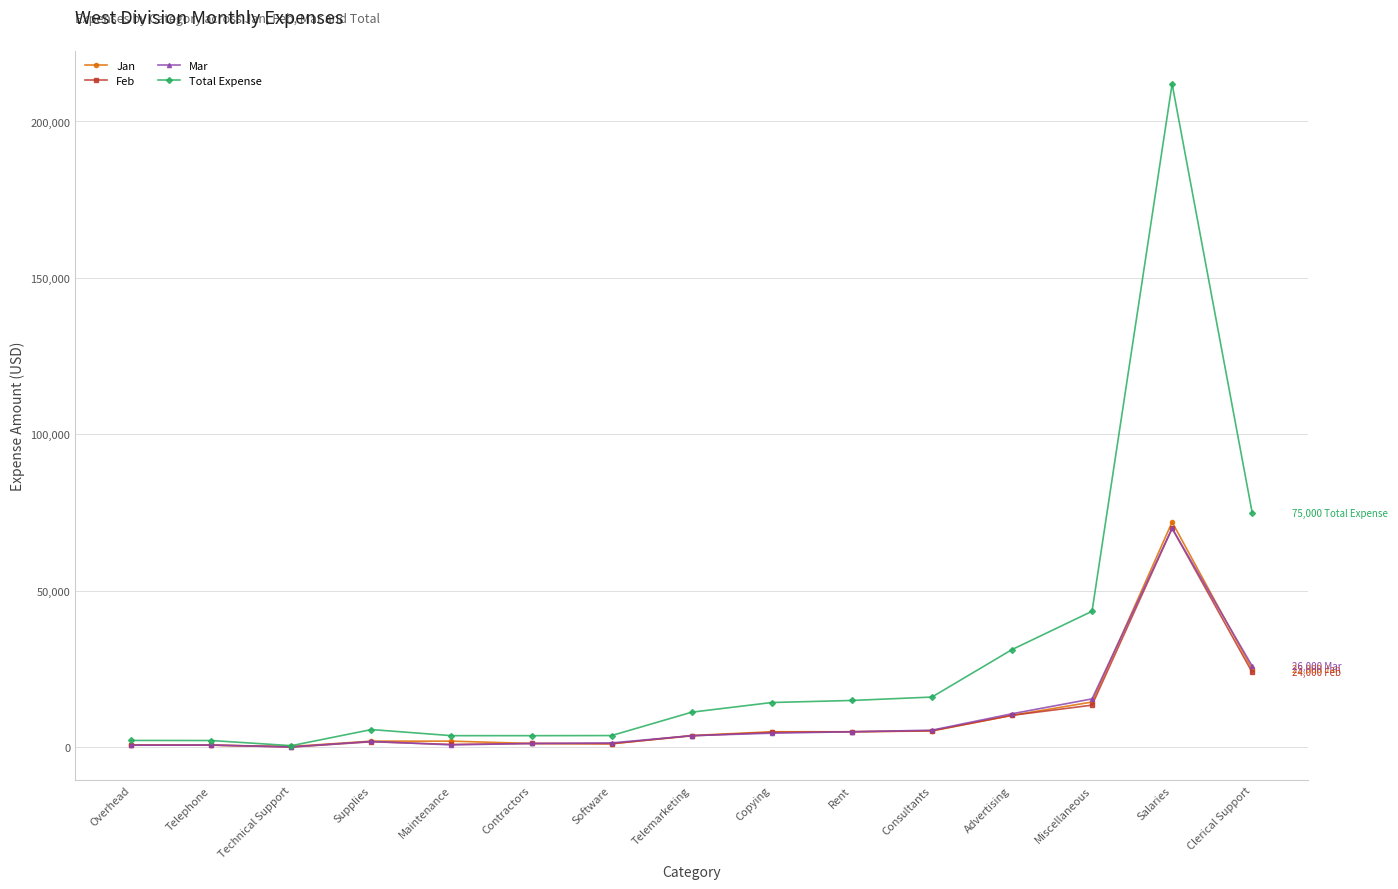

What is the lowest value of the Total Expense series?

550